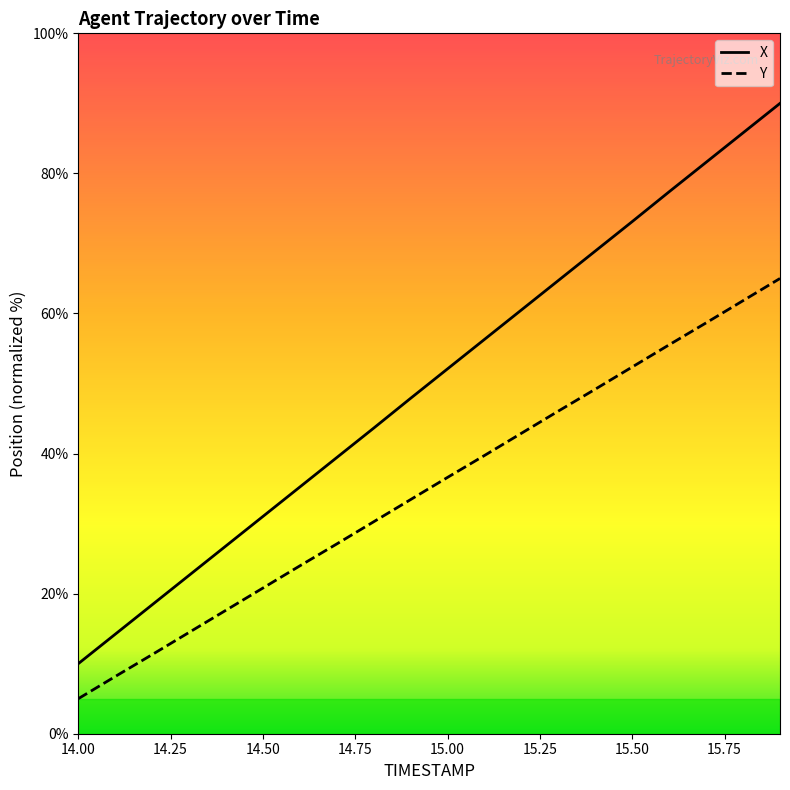

Which series has the largest total across all categories?

X